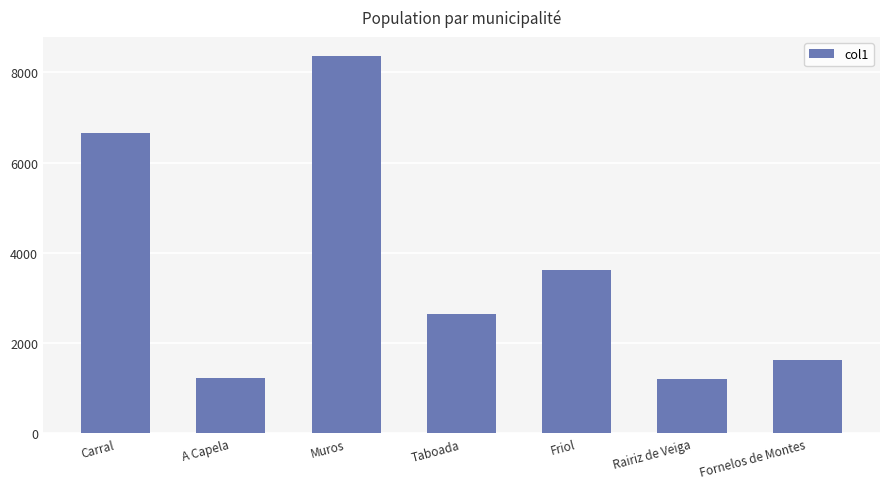

What is the label of the 2nd bar from the right?

Rairiz de Veiga